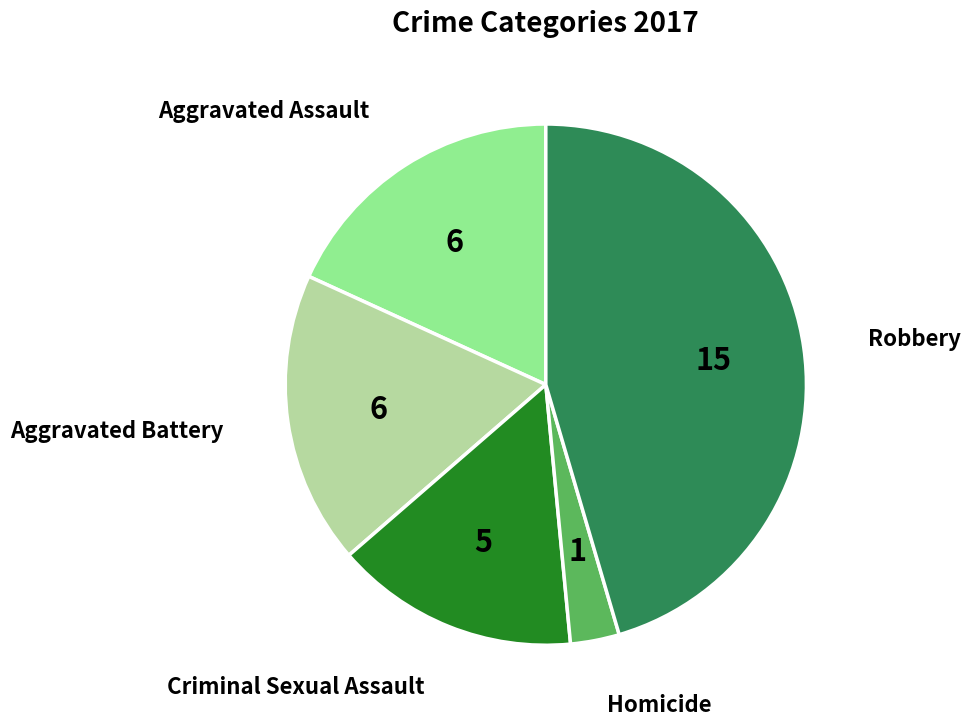

Is there a majority slice in this chart?

No